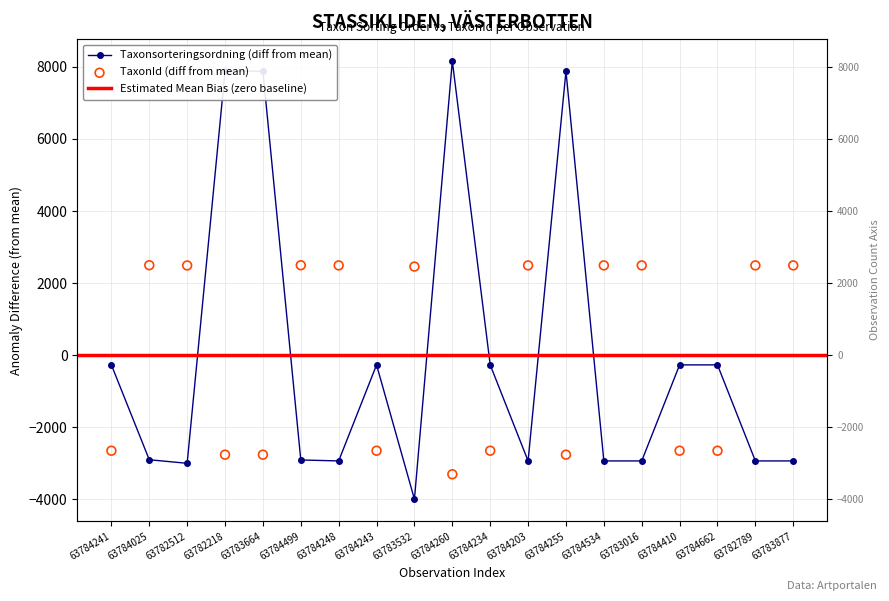

Which series contains the lowest Y value?

Taxonsorteringsordning